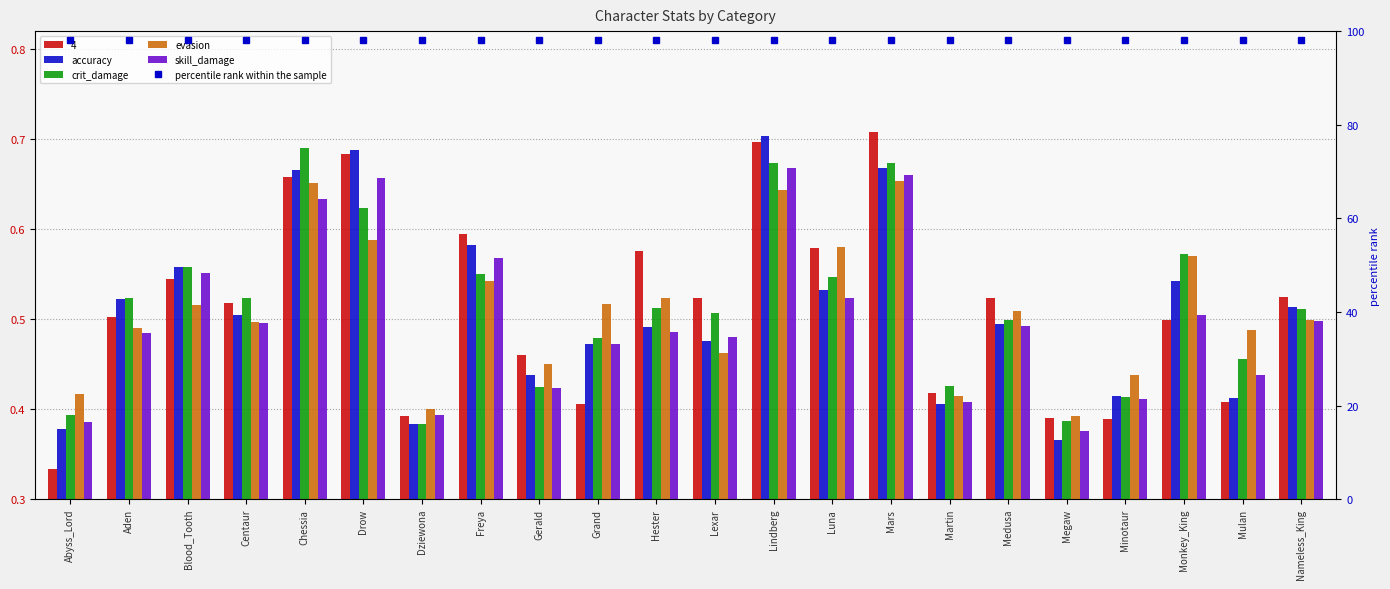

Is it true that evasion equals 0.6 at Lindberg?

True